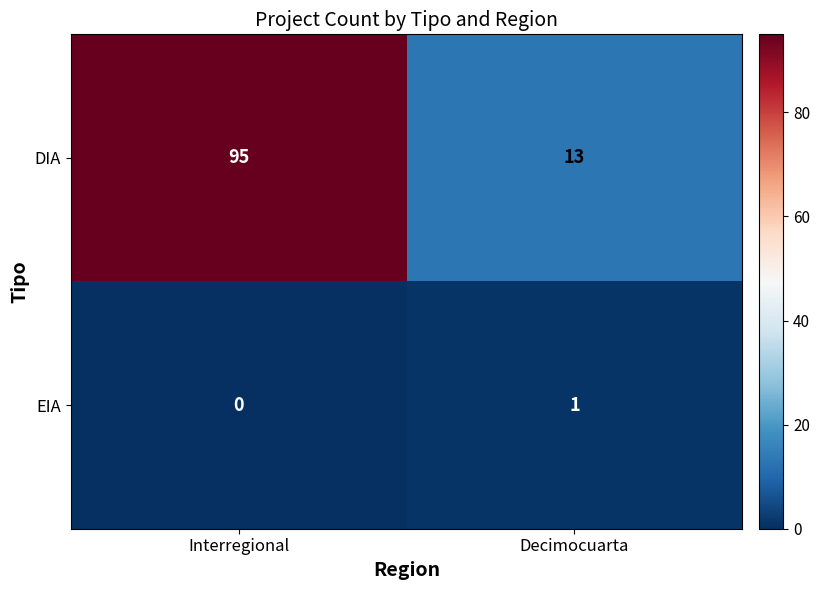

Which series has the widest spread of values?

DIA